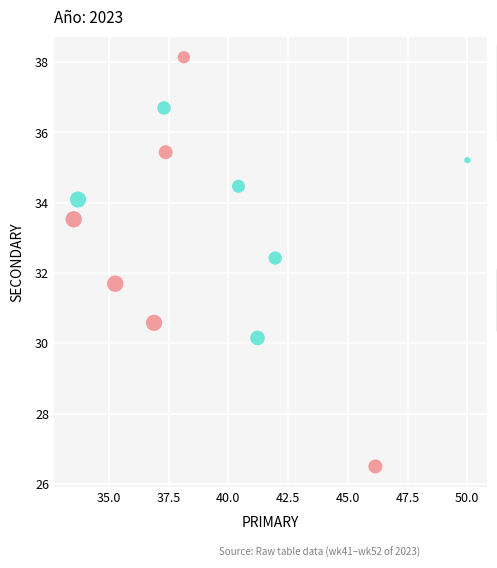

Which series has the widest spread of Y values?

PRIMARY (early weeks)